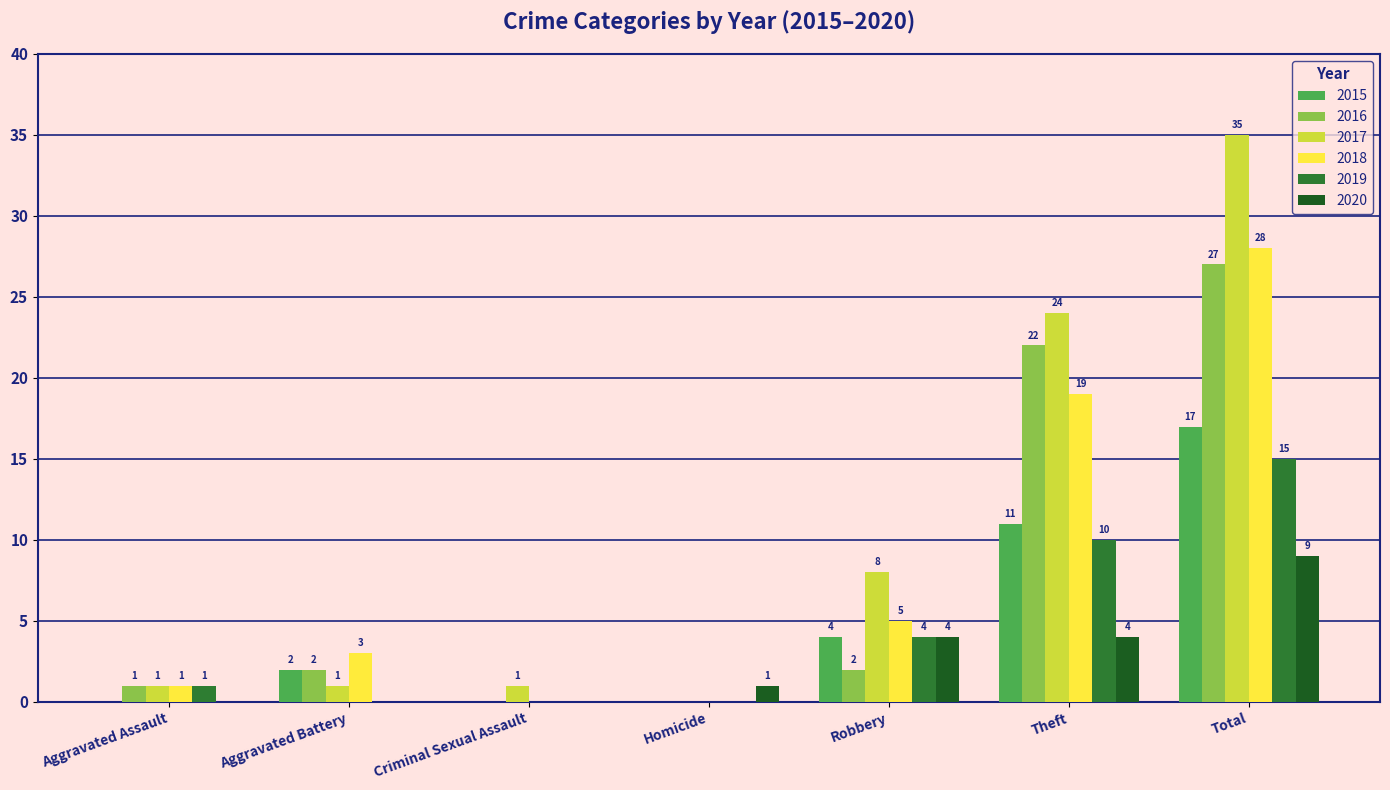

What is the sum of the 2020 values at Theft and Aggravated Battery?

4